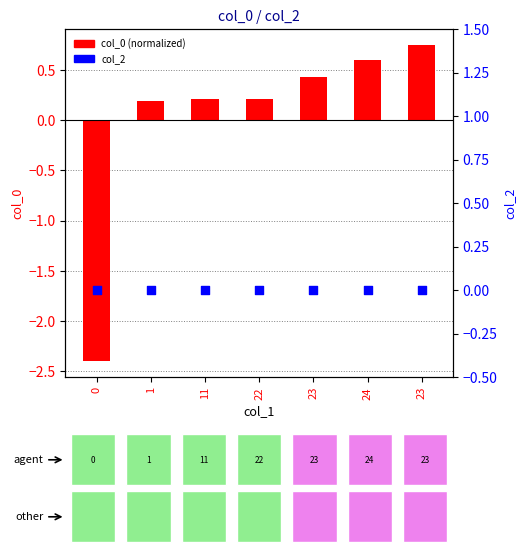

What is the total value across all series at 0?

-2.4